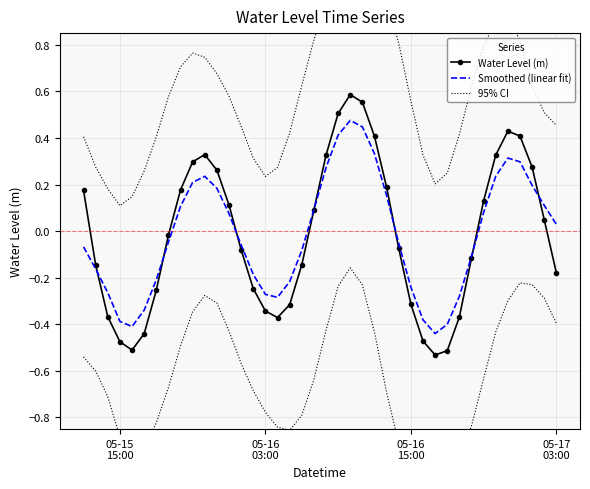

What is the value of the Water Level (m) point at the 1st from the left?

0.2